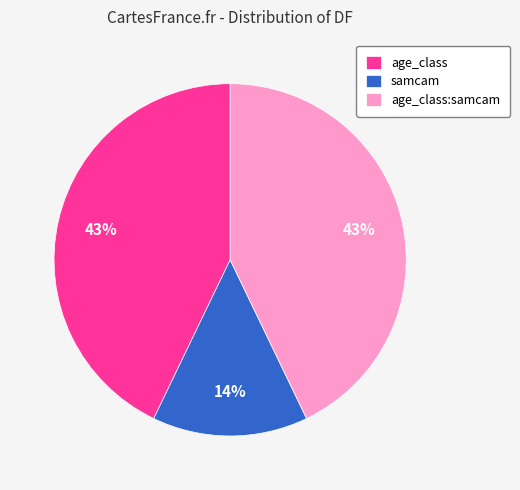

Which category has the smallest portion of the pie?

samcam